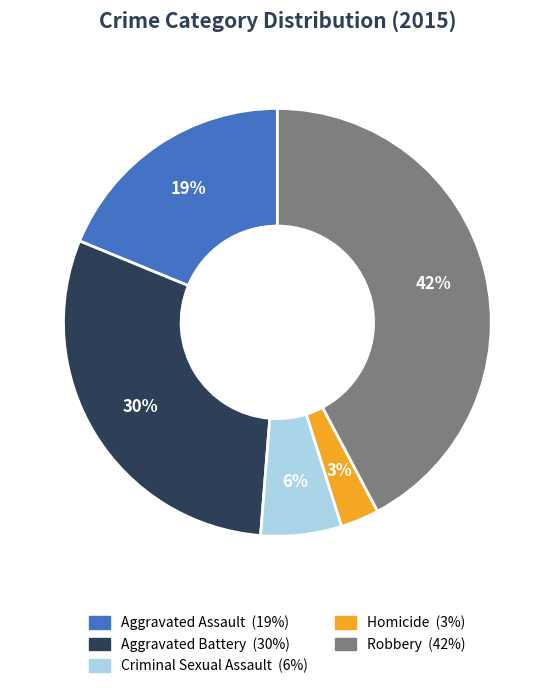

Is there any slice that represents more than half of the pie?

No